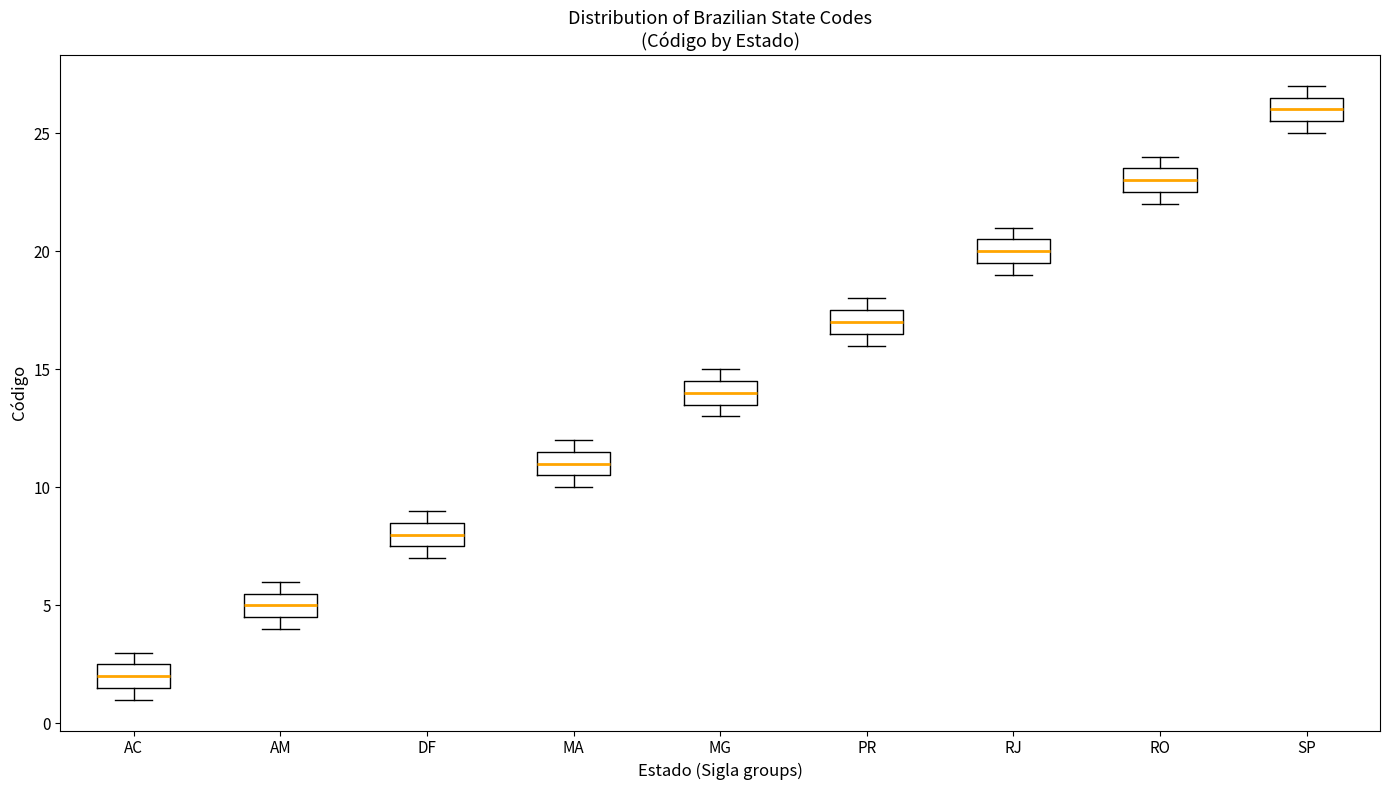

Reading left to right, transcribe this box plot: for each box, give where its median line is, the range the box spans, and where its two whiskers end, as read against the y-axis. The values are not printed on the chart, so give them approximately, as read against the axis.

AC: median 2.0, box 1.5 to 2.5, whiskers 1.0 to 3.0
AM: median 5.0, box 4.5 to 5.5, whiskers 4.0 to 6.0
DF: median 8.0, box 7.5 to 8.5, whiskers 7.0 to 9.0
MA: median 11.0, box 10.5 to 11.5, whiskers 10.0 to 12.0
MG: median 14.0, box 13.5 to 14.5, whiskers 13.0 to 15.0
PR: median 17.0, box 16.5 to 17.5, whiskers 16.0 to 18.0
RJ: median 20.0, box 19.5 to 20.5, whiskers 19.0 to 21.0
RO: median 23.0, box 22.5 to 23.5, whiskers 22.0 to 24.0
SP: median 26.0, box 25.5 to 26.5, whiskers 25.0 to 27.0